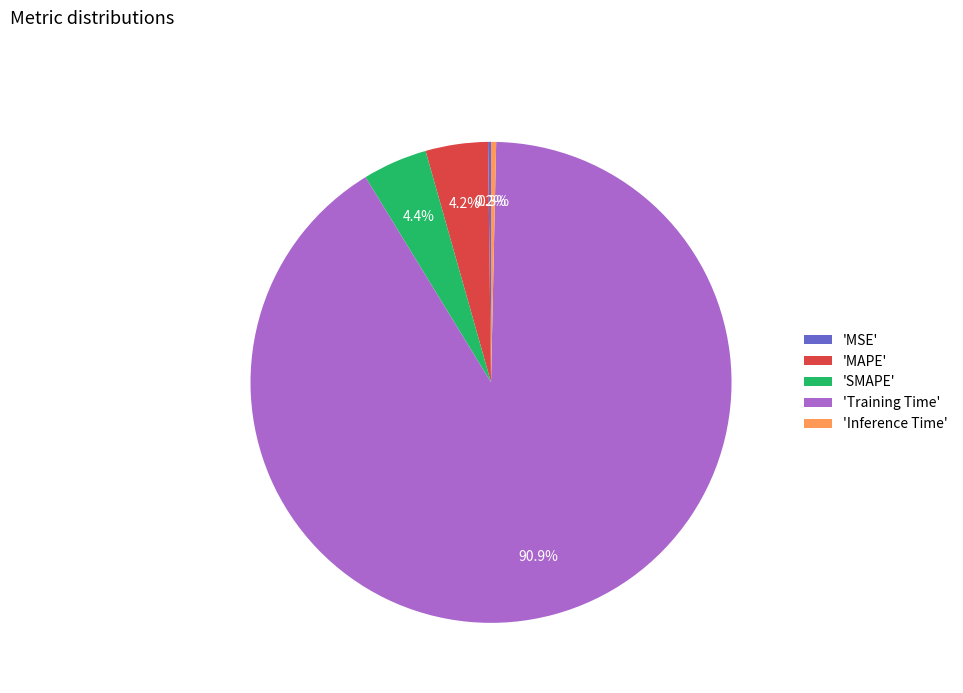

Combined, do 'Training Time' and 'MAPE' account for over 50%?

Yes